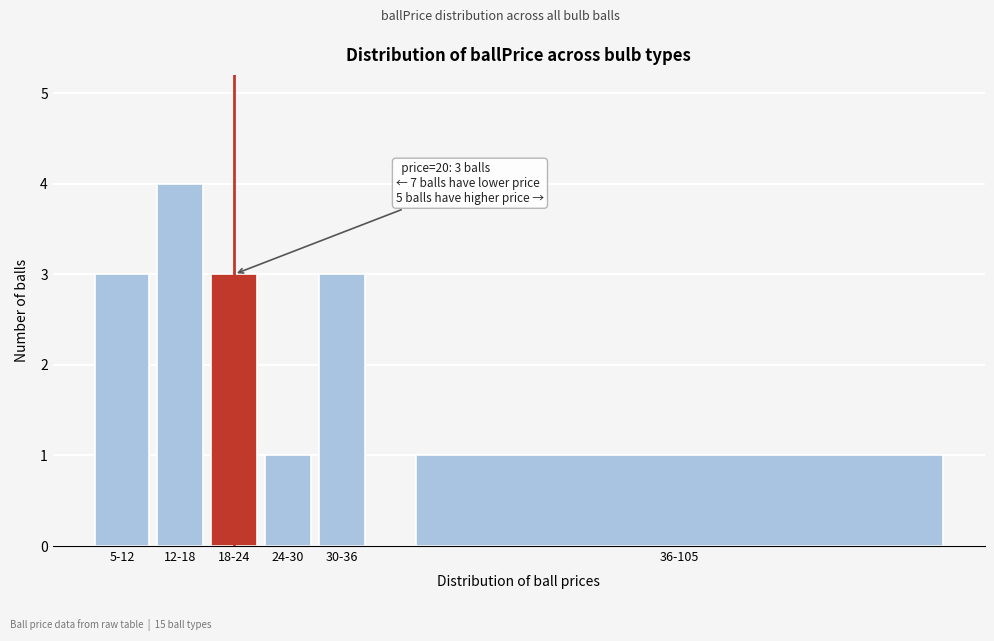

Reading left to right, list all the values displayed in this chart.

5-12=3	12-18=4	18-24=3	24-30=1	30-36=3	36-105=1